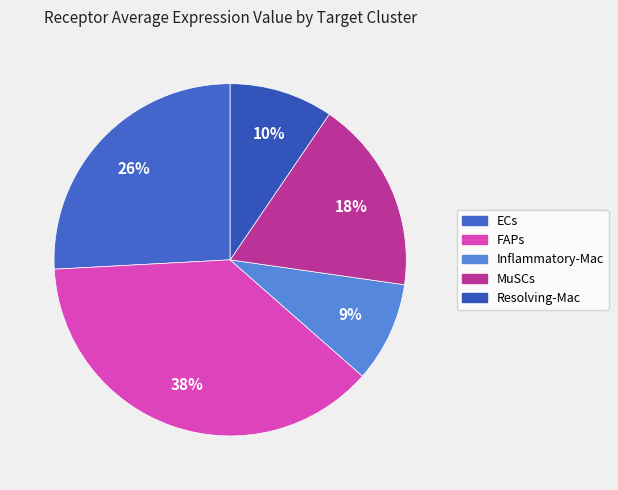

Is there a majority slice in this chart?

No